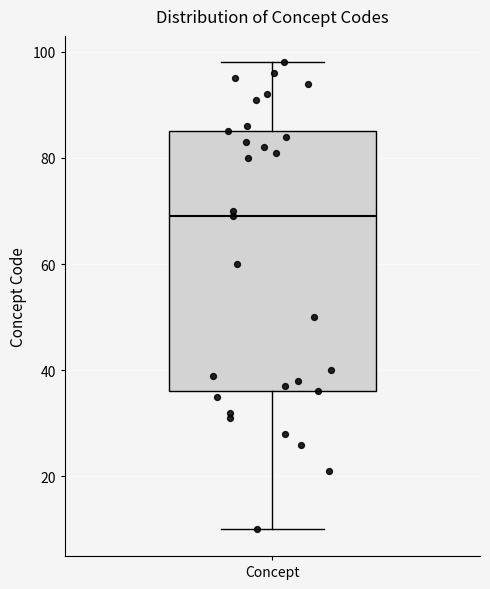

Transcribe this box plot: give where the median line is, the range the box spans, and where the two whiskers end, as read against the y-axis. The values are not printed on the chart, so give them approximately, as read against the axis.

median 70, box 36 to 86, whiskers 10 to 98